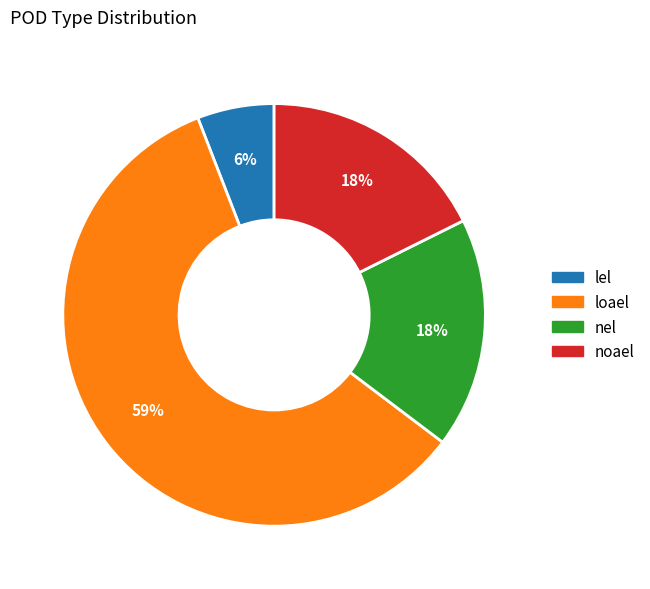

What is the smallest slice in the pie chart?

lel